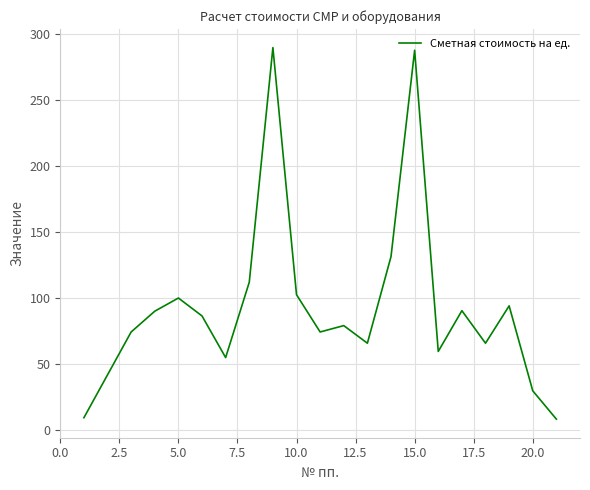

What is the difference between the maximum and minimum values?

281.9